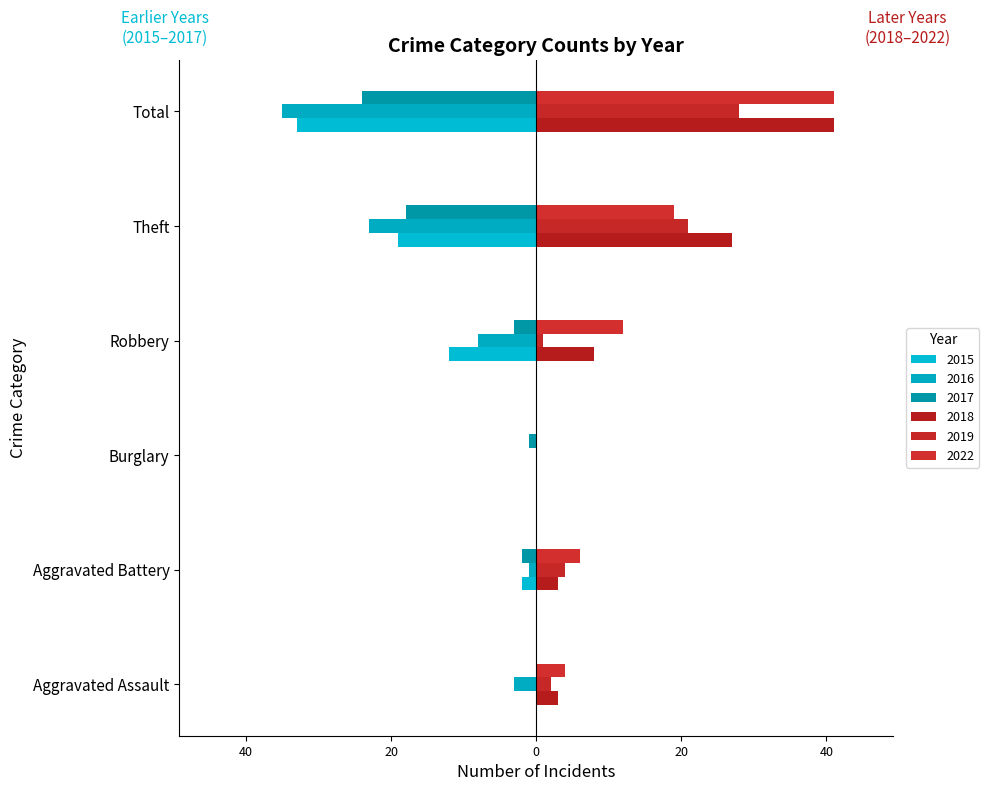

What is the sum of the 2015 values at Burglary and Theft?

-19